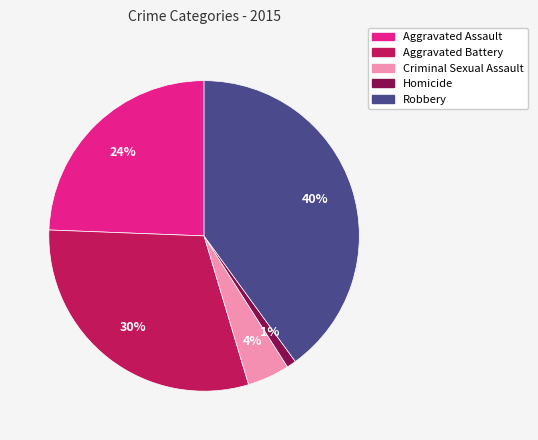

Count the number of slices in the pie.

5